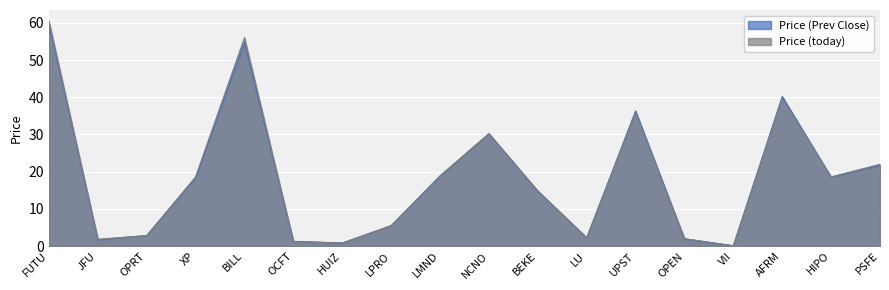

List the labels in order of Price (Prev Close) value, largest first.

FUTU, BILL, AFRM, UPST, NCNO, PSFE, LMND, HIPO, XP, BEKE, LPRO, OPRT, LU, OPEN, JFU, OCFT, HUIZ, VII